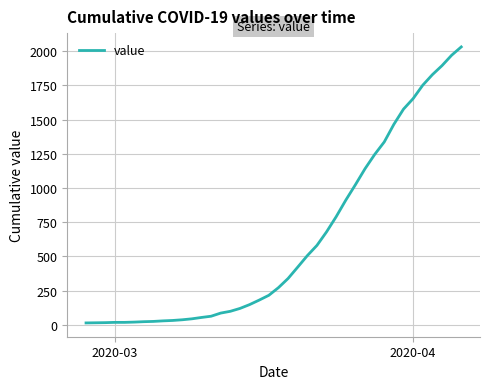

What is the greatest value displayed?

2032